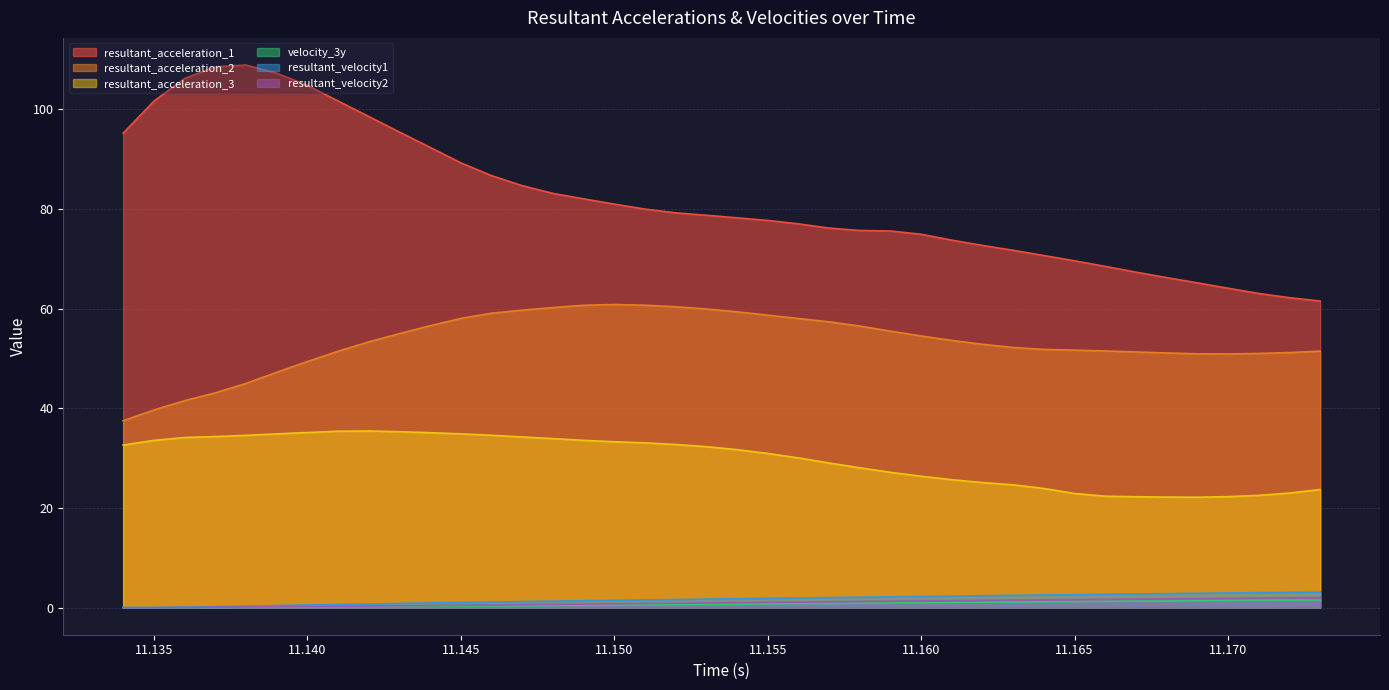

What value does the resultant_acceleration_1 series have at 11.148?

83.1